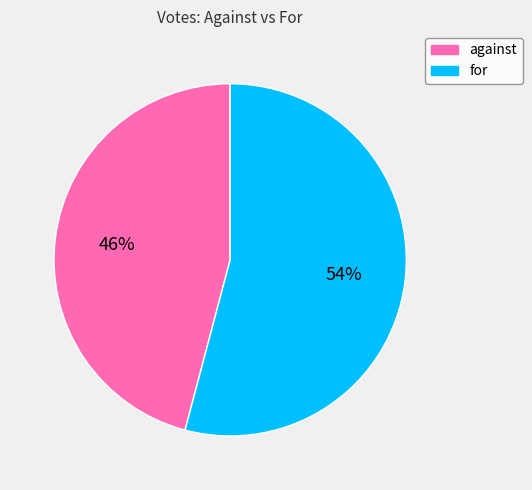

To the nearest percent, what portion does against represent?

46%